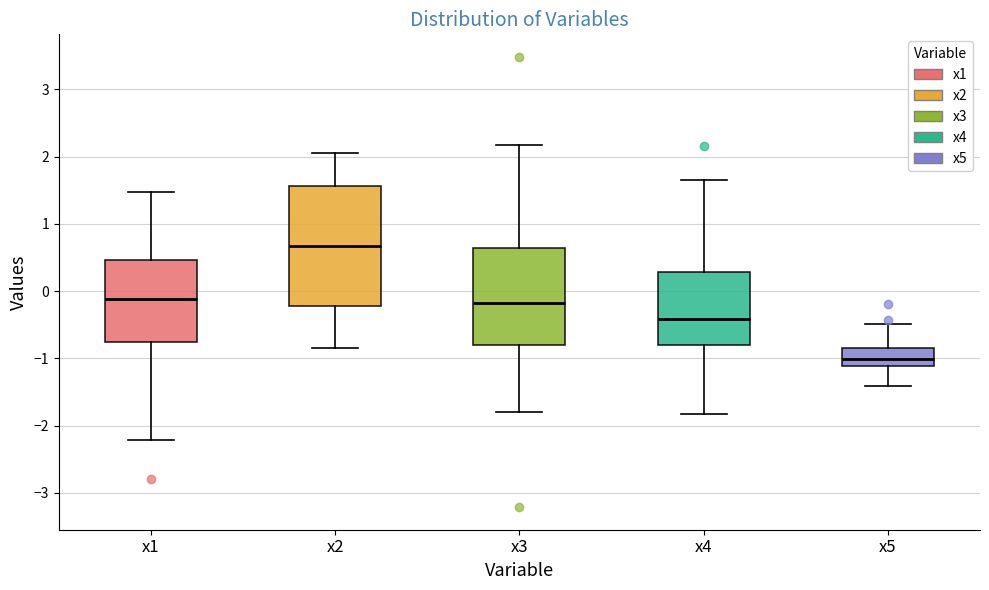

Where is the upper edge of the box for x4 on the y-axis? The values are not printed on the chart, so give them approximately, as read against the axis.

0.3